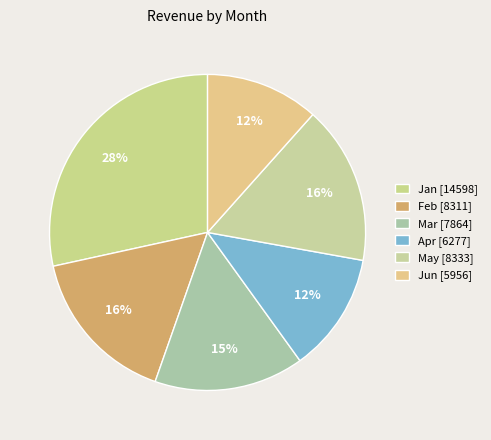

Count the number of slices in the pie.

6